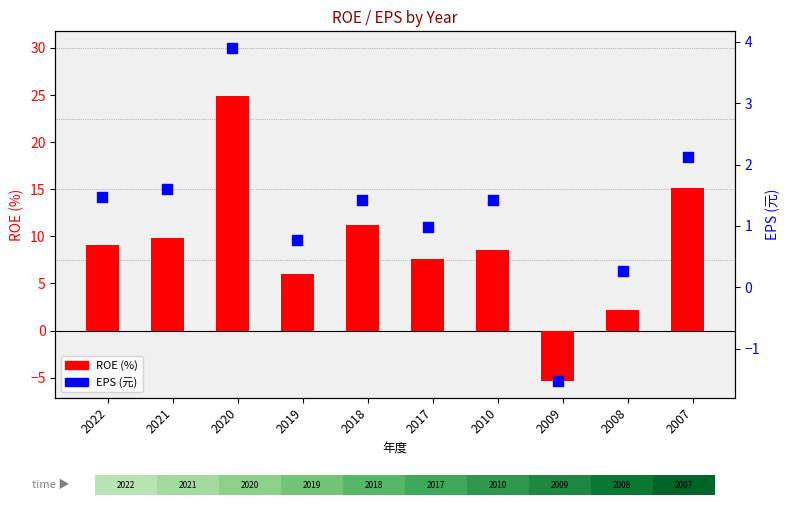

Which series has the largest total across all categories?

ROE (%)